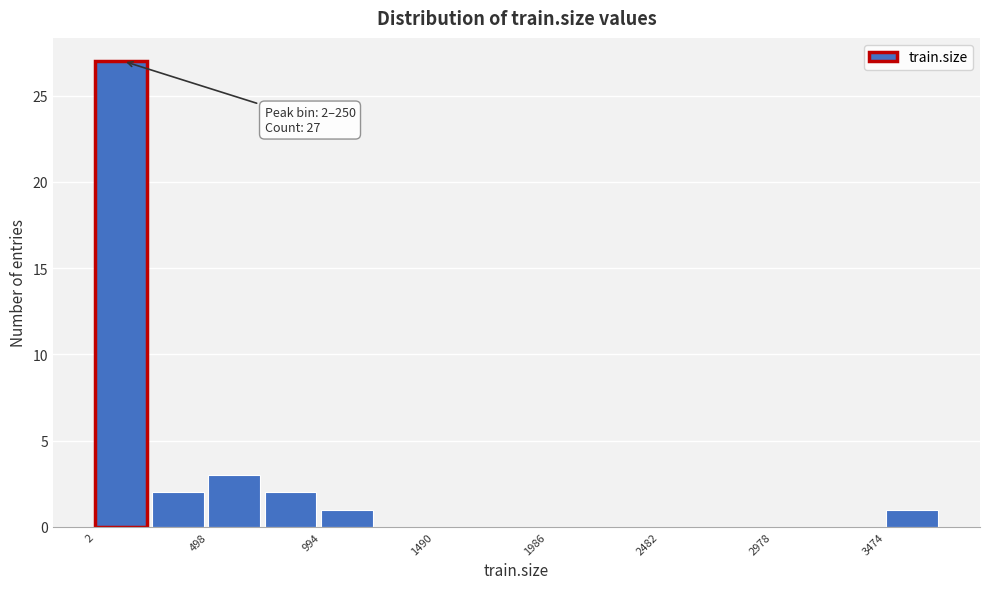

Which range on the x-axis has the tallest bar?

0 to 250